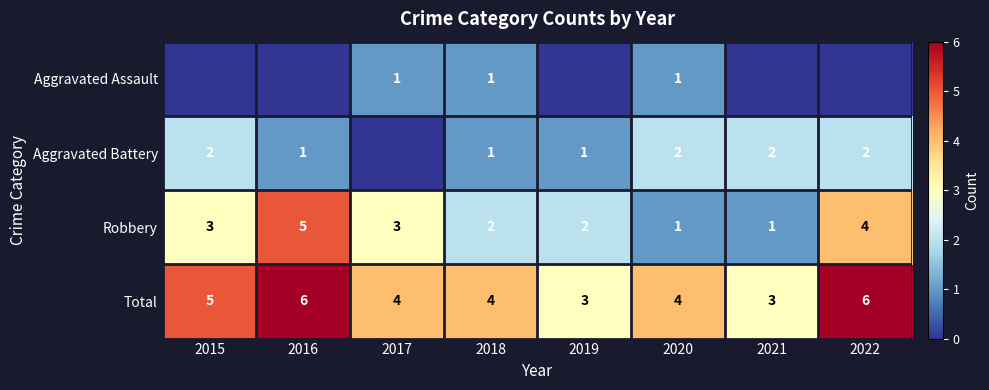

What is the difference between the highest and lowest values at 2022?

6